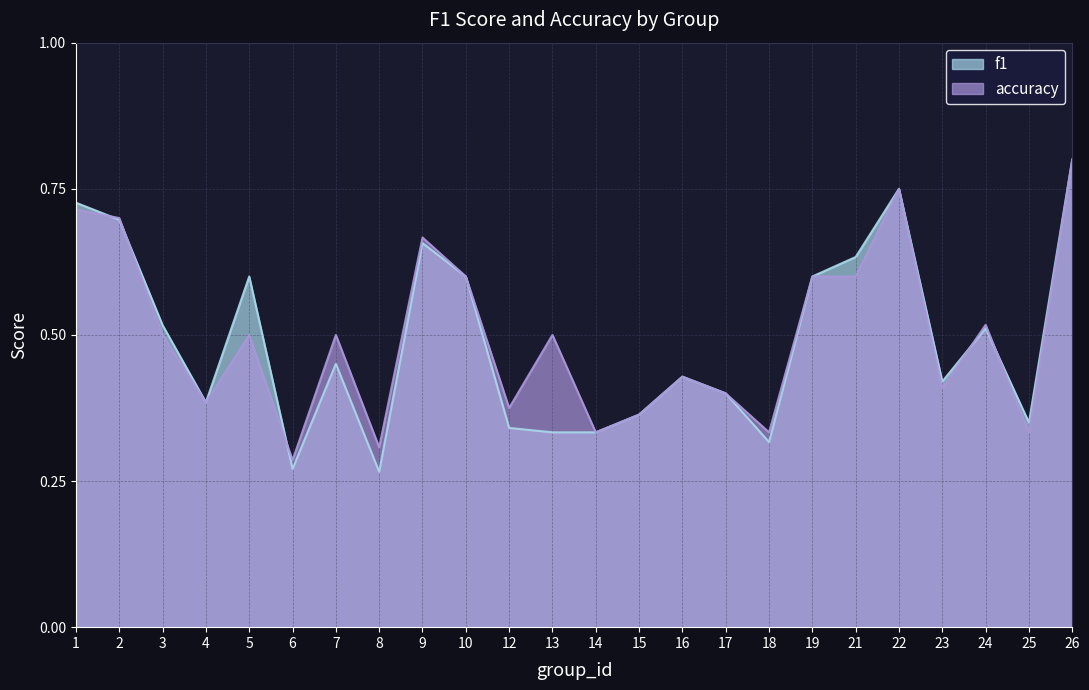

True or false: f1 has more than 0 interior local peaks.

True